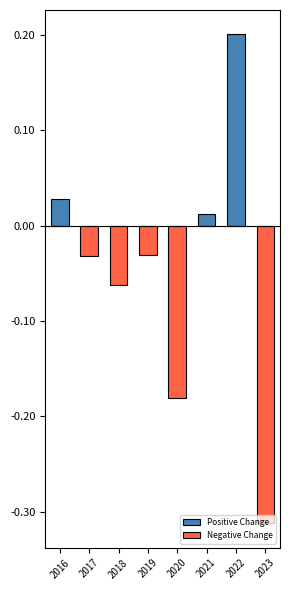

Which series changed the most between 2016 and 2020?

Negative Change